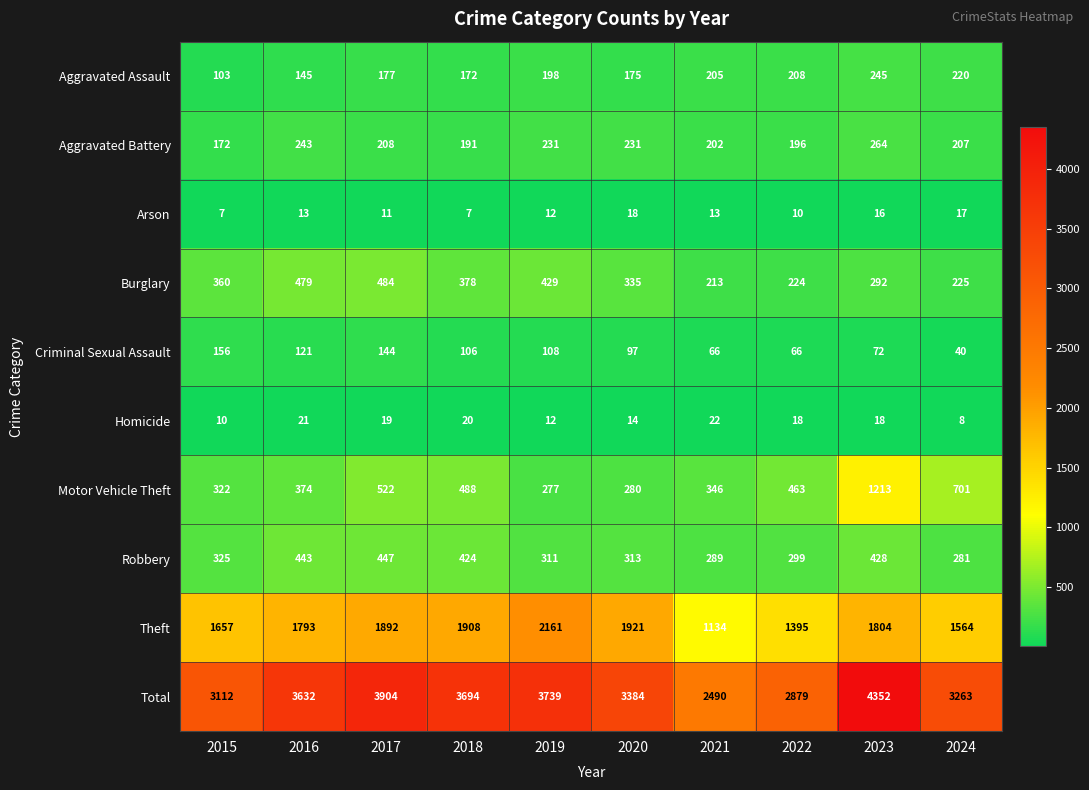

What is the difference between the maximum and minimum values in the Robbery series?

166